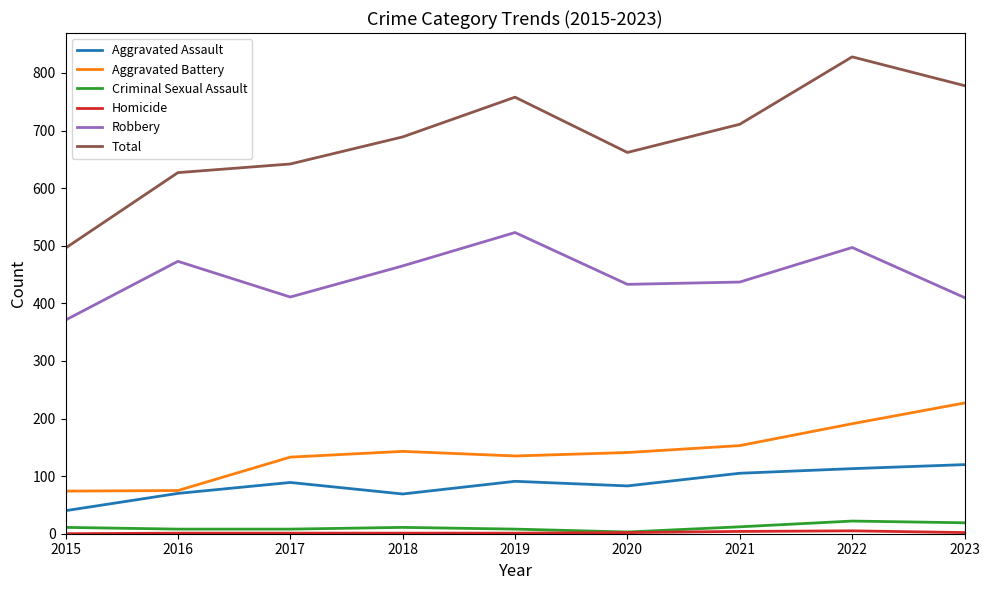

At which category does Robbery reach its first local peak?

2016